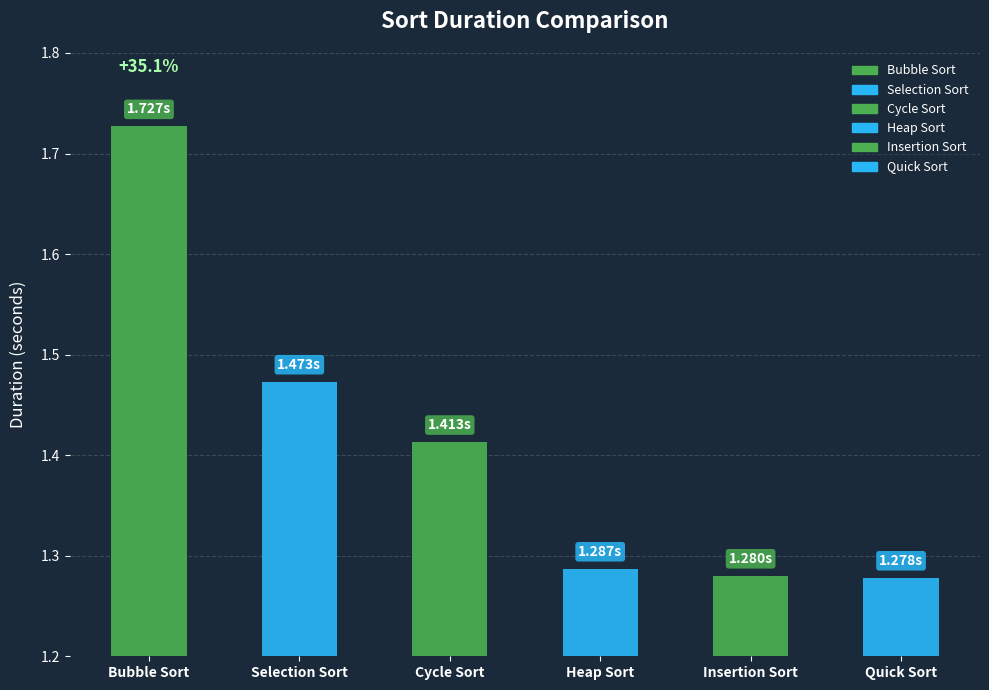

List the labels in order of value, largest first.

Bubble Sort, Selection Sort, Cycle Sort, Heap Sort, Insertion Sort, Quick Sort